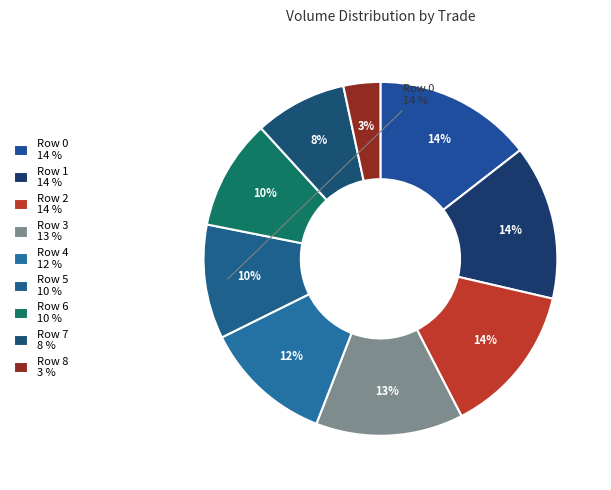

How many slices are in this pie chart?

9